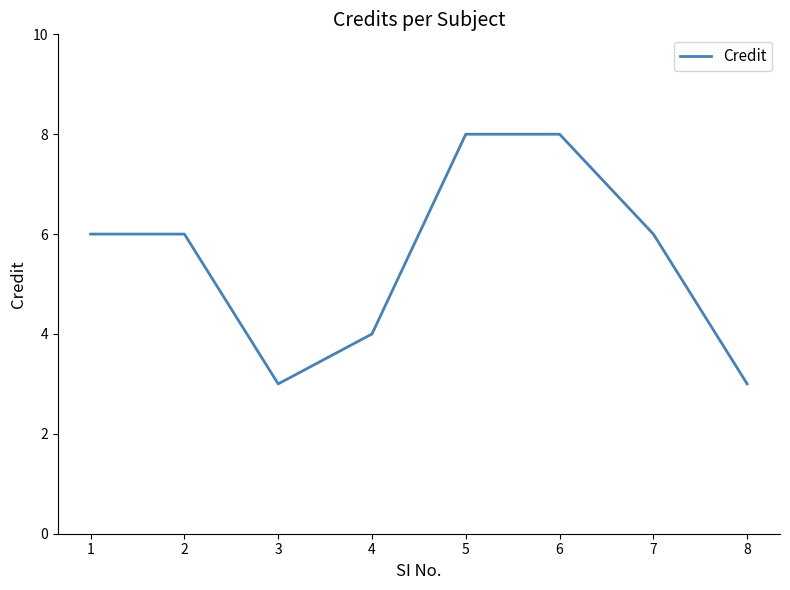

Reading left to right, what are all the values shown in this chart?

1=6	2=6	3=3	4=4	5=8	6=8	7=6	8=3